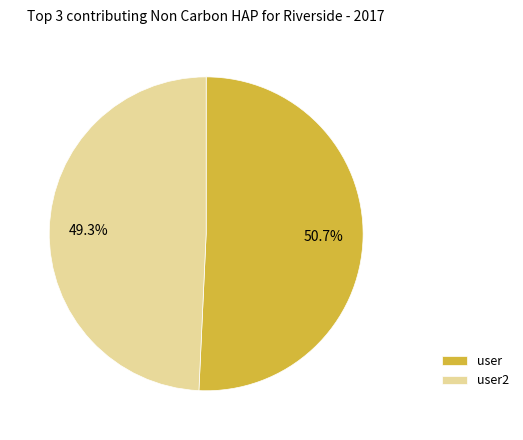

Rank the categories by value from lowest to highest.

user2, user